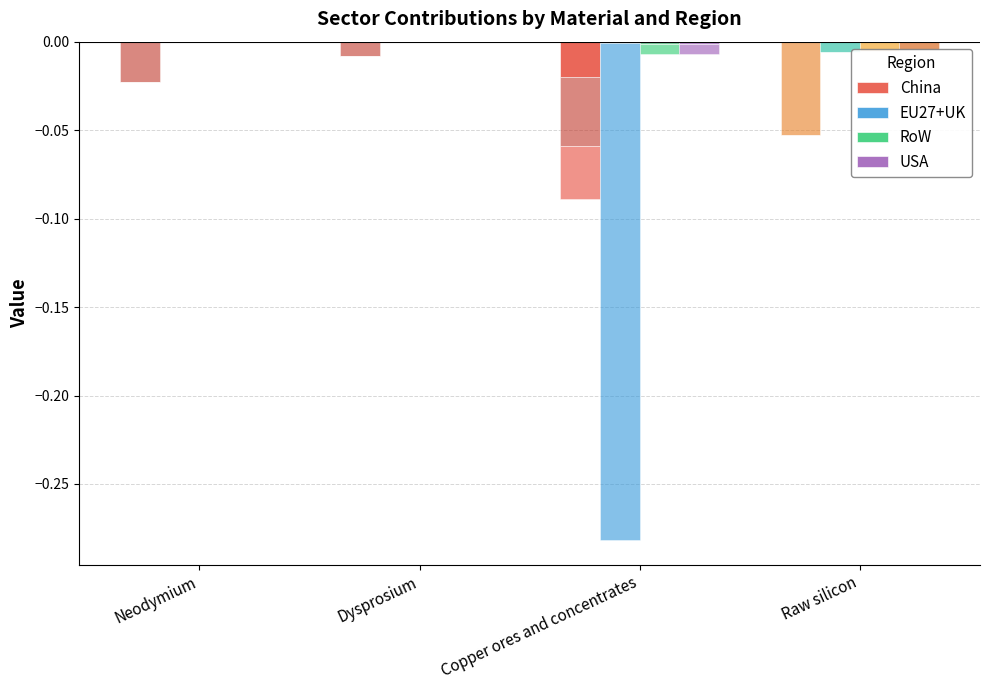

Which category has the highest value across all series?

Neodymium